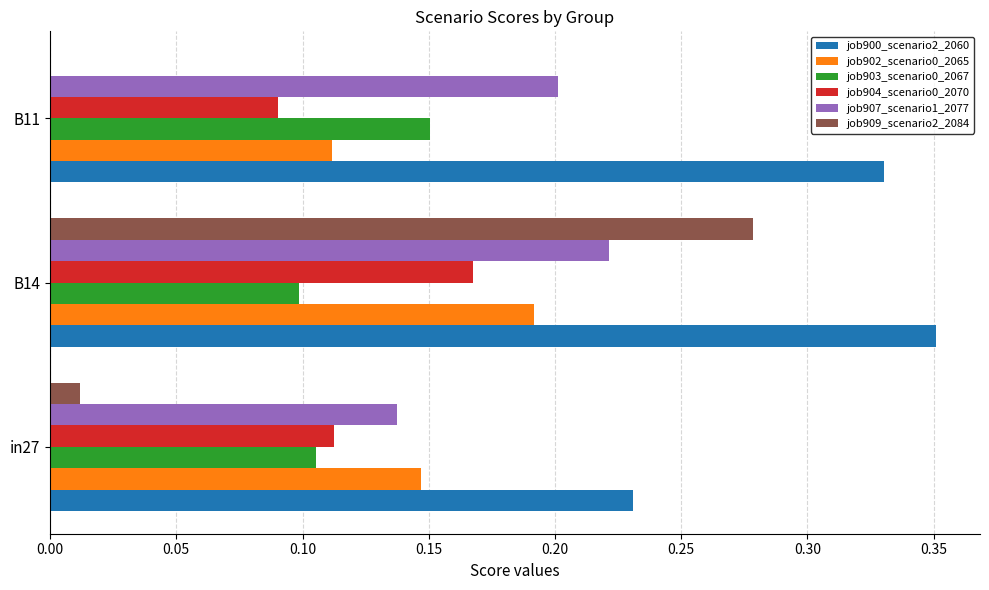

Which category has the highest value across all series?

B14